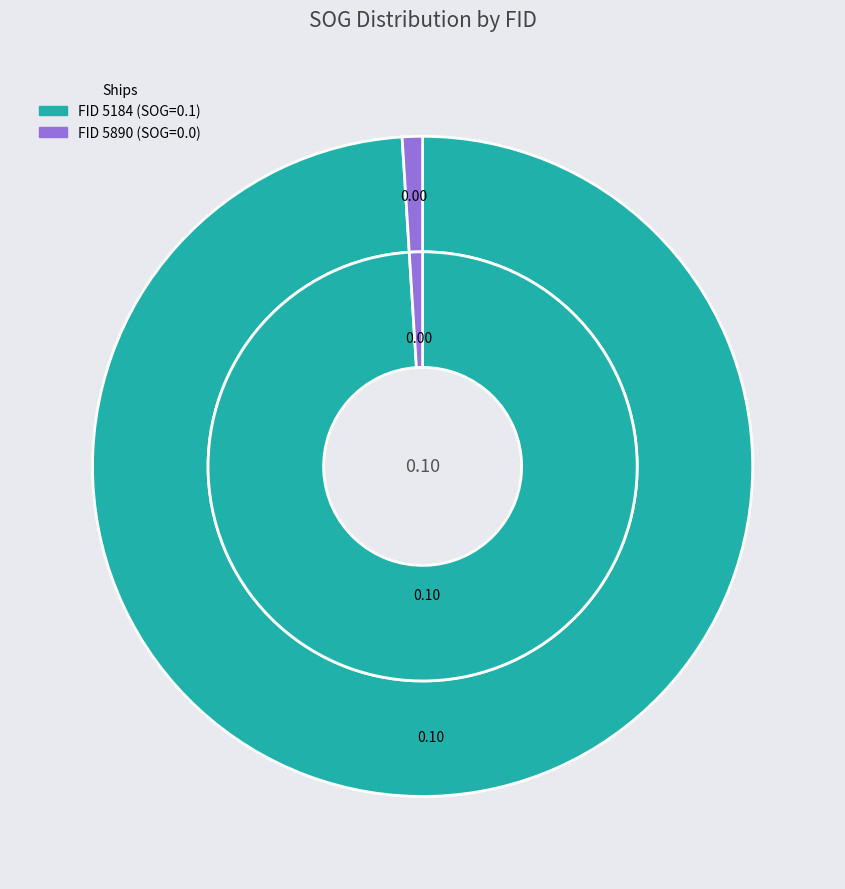

Count the number of slices in the pie.

2